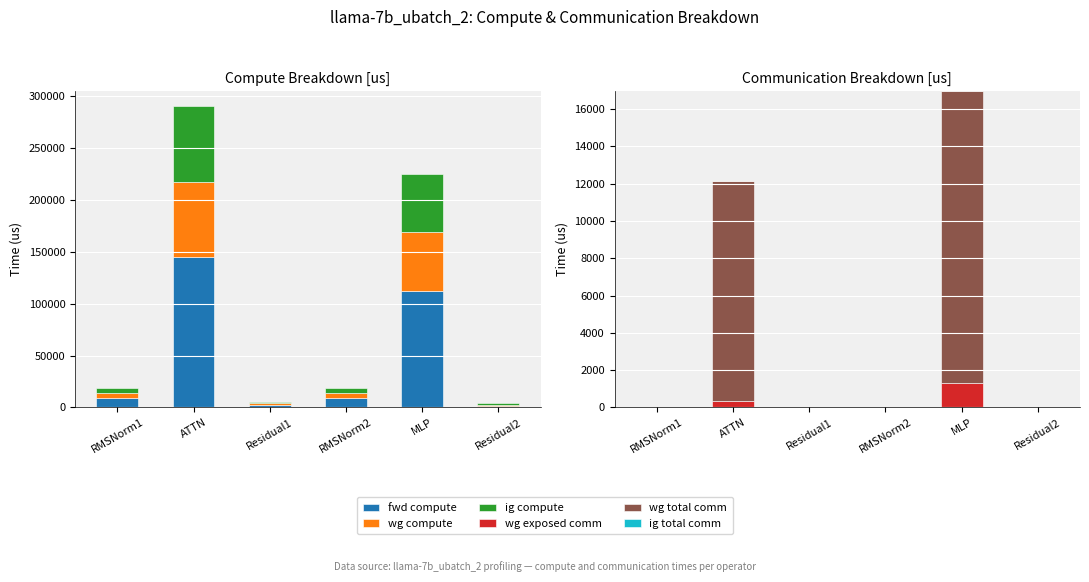

Reading left to right, extract all data points from this chart.

fwd compute: 9232.0	144887.1	2605.4	9232.0	112338.8	1302.7
wg compute: 4616.0	72443.5	1302.7	4616.0	56169.4	1302.7
ig compute: 4616.0	72443.5	1302.7	4616.0	56169.4	1302.7
wg exposed comm: 0.0	338.1	0.0	0.0	1304.5	0.0
wg total comm: 0.0	11780.2	0.0	0.0	15648.0	0.0
ig total comm: 0.0	0.0	0.0	0.0	0.0	0.0